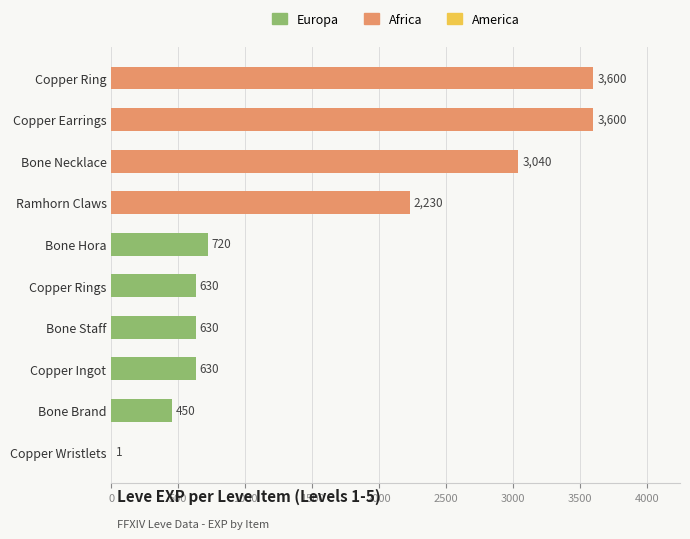

What is the sum of the values at Bone Staff and Copper Ingot?

1260